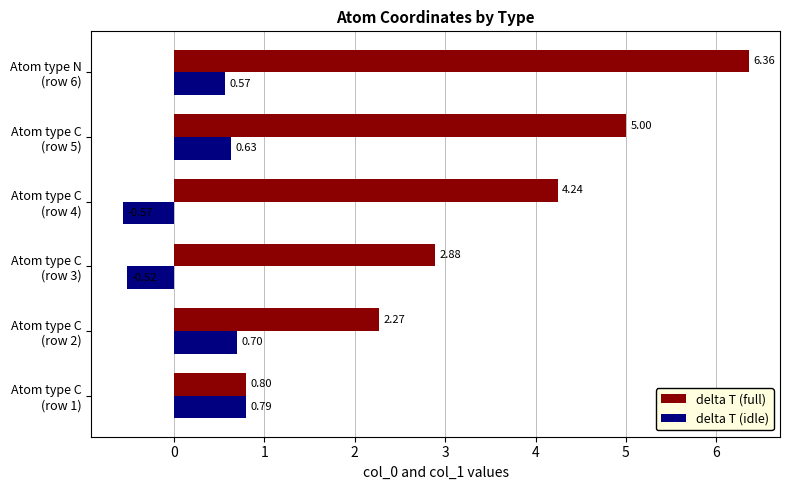

Which series has the largest total across all categories?

delta T (full)